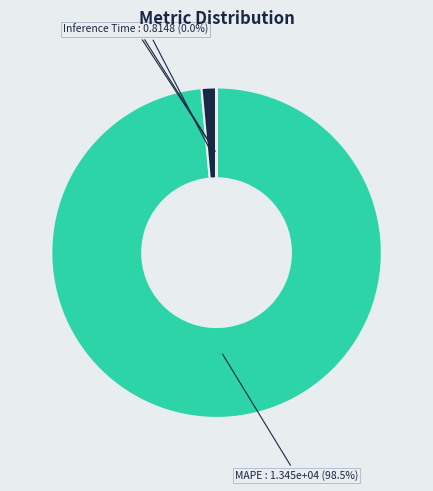

What is the majority slice?

MAPE